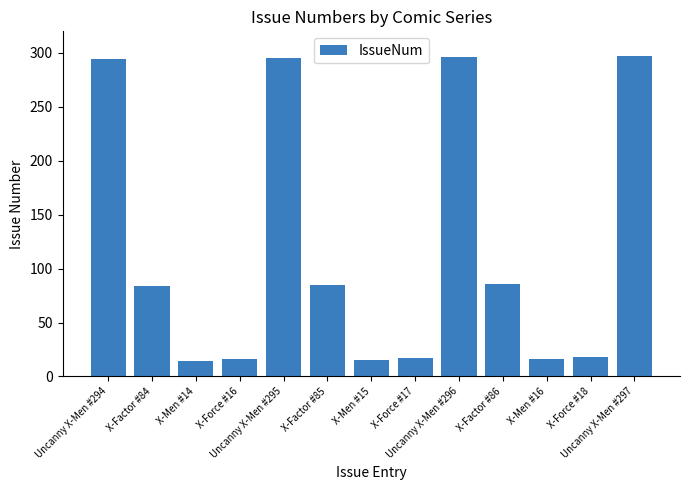

What is the greatest value displayed?

297